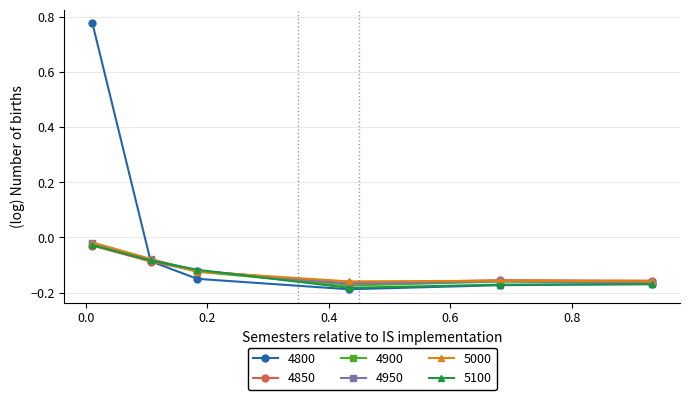

Does the chart have visible grid lines?

Yes